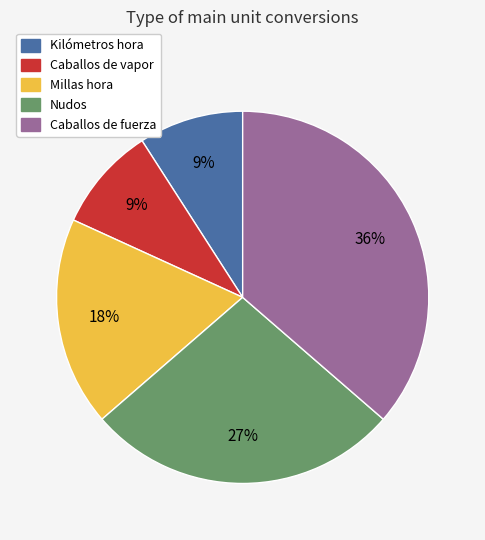

To the nearest percent, what is the difference between the Nudos and Millas hora slice percentages?

9%